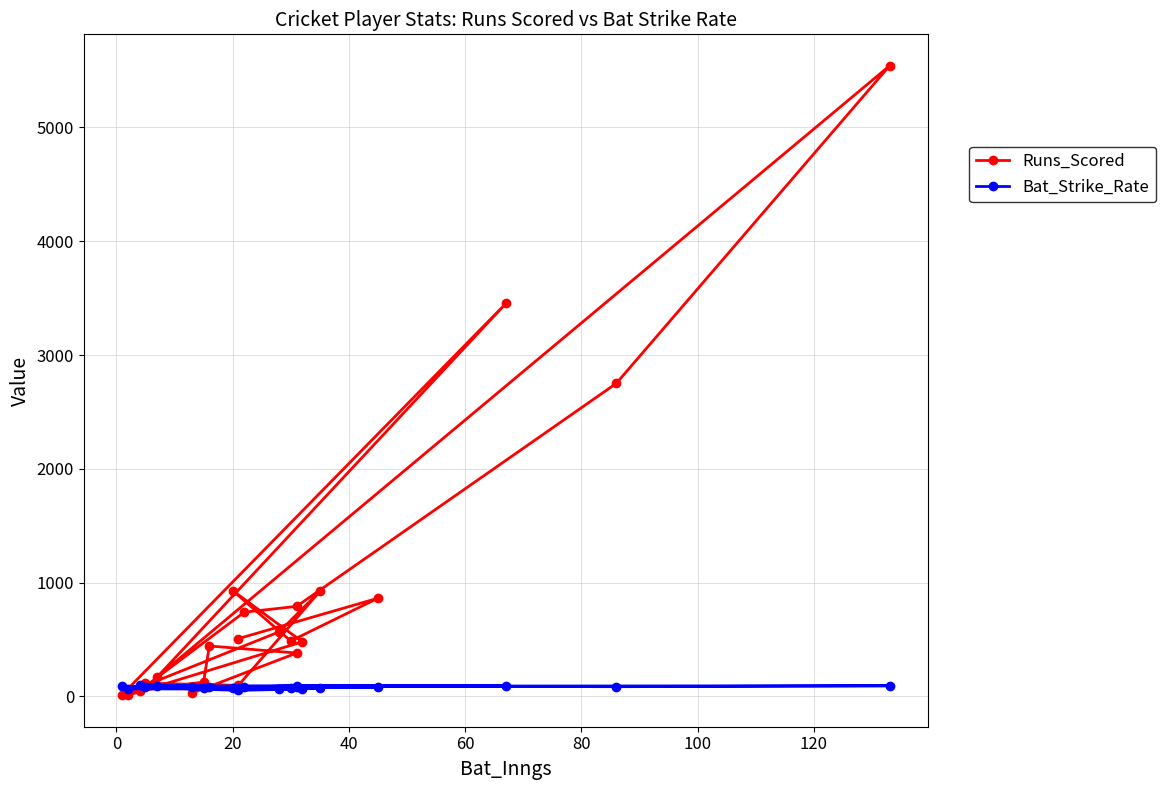

True or false: Runs_Scored has more than 1 interior local peaks.

True